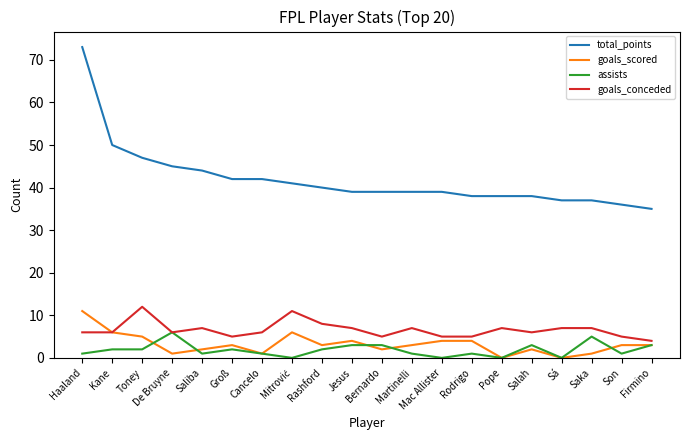

True or false: goals_conceded has a value of 2 at Haaland.

False